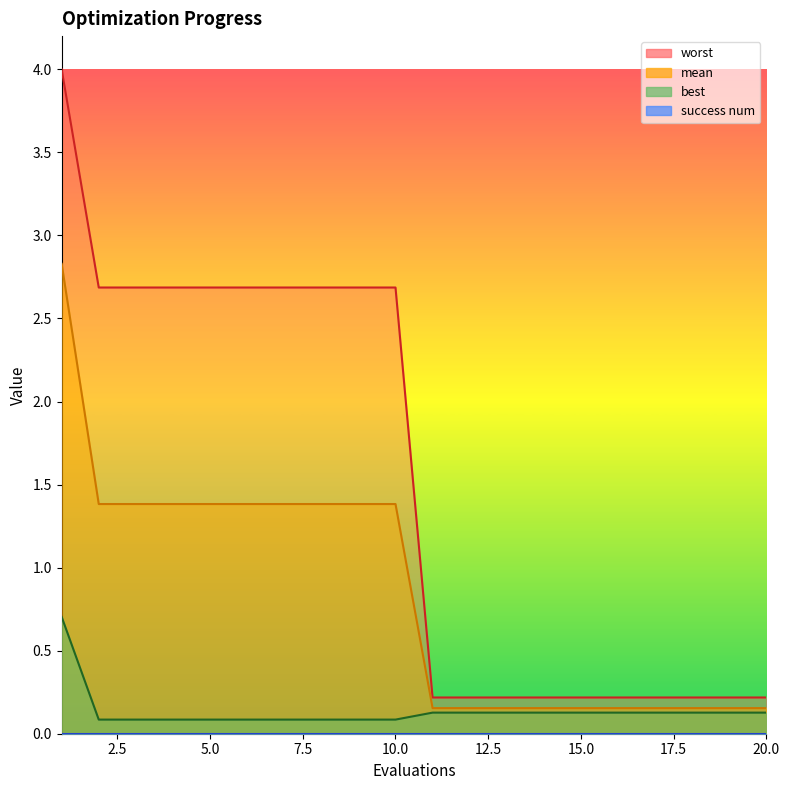

Reading left to right, transcribe all the data shown in this chart.

mean: 1=2.8	2=1.4	3=1.4	4=1.4	5=1.4	6=1.4	7=1.4	8=1.4	9=1.4	10=1.4	11=0.2	12=0.2	13=0.2	14=0.2	15=0.2	16=0.2	17=0.2	18=0.2	19=0.2	20=0.2
best: 1=0.7	2=0.1	3=0.1	4=0.1	5=0.1	6=0.1	7=0.1	8=0.1	9=0.1	10=0.1	11=0.1	12=0.1	13=0.1	14=0.1	15=0.1	16=0.1	17=0.1	18=0.1	19=0.1	20=0.1
worst: 1=4.0	2=2.7	3=2.7	4=2.7	5=2.7	6=2.7	7=2.7	8=2.7	9=2.7	10=2.7	11=0.2	12=0.2	13=0.2	14=0.2	15=0.2	16=0.2	17=0.2	18=0.2	19=0.2	20=0.2